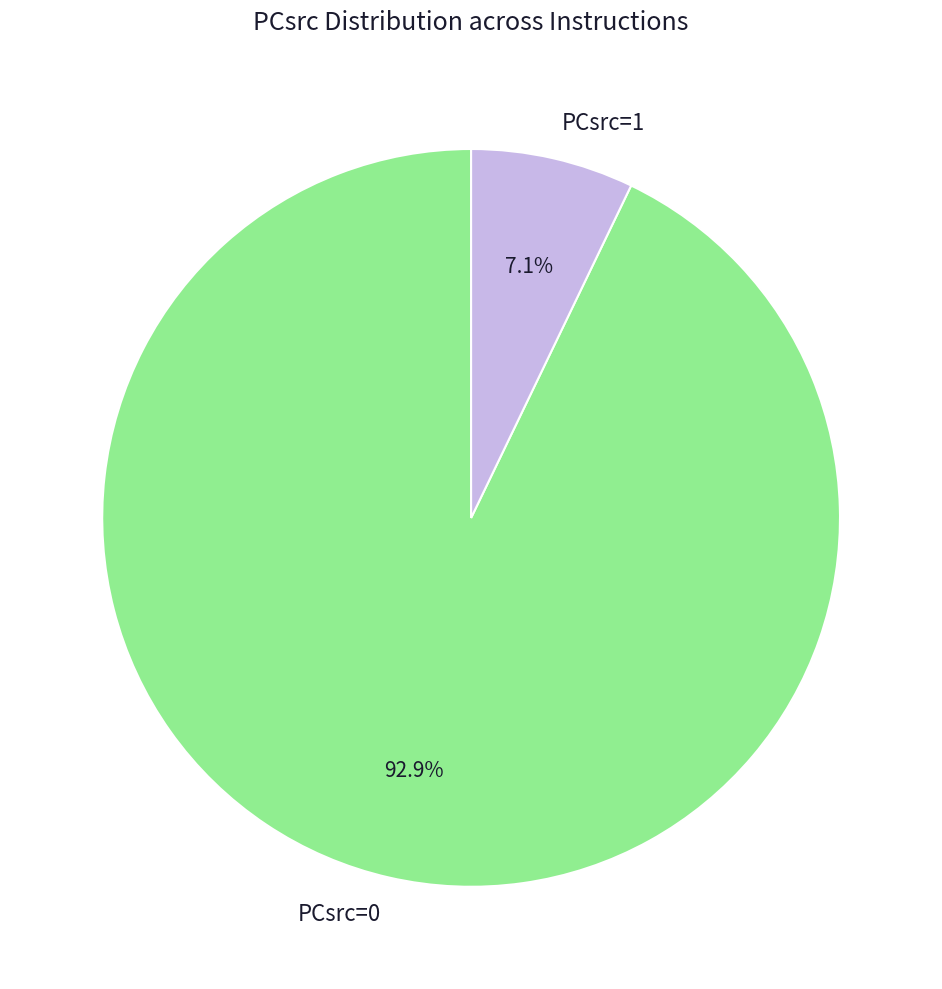

Combined, what portion of the pie is PCsrc=0 and PCsrc=1?

100.0%